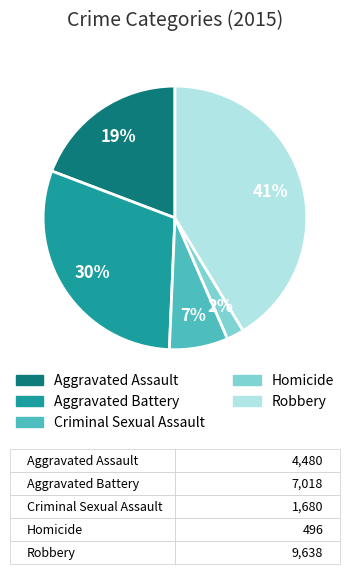

The Aggravated Battery slice represents 30% of the pie. True or false?

True